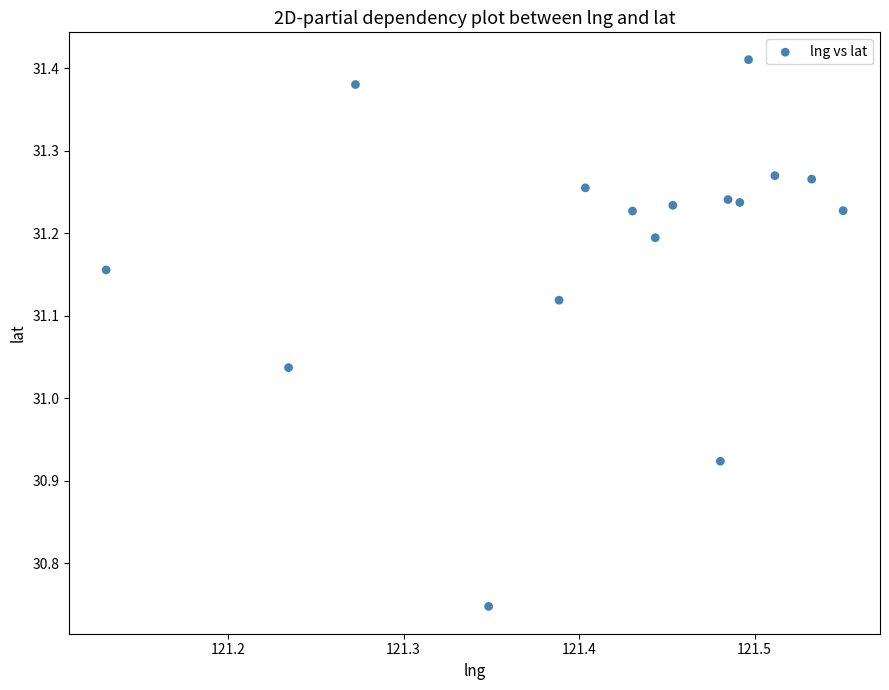

What is the range of Y values (max minus min)?

0.7